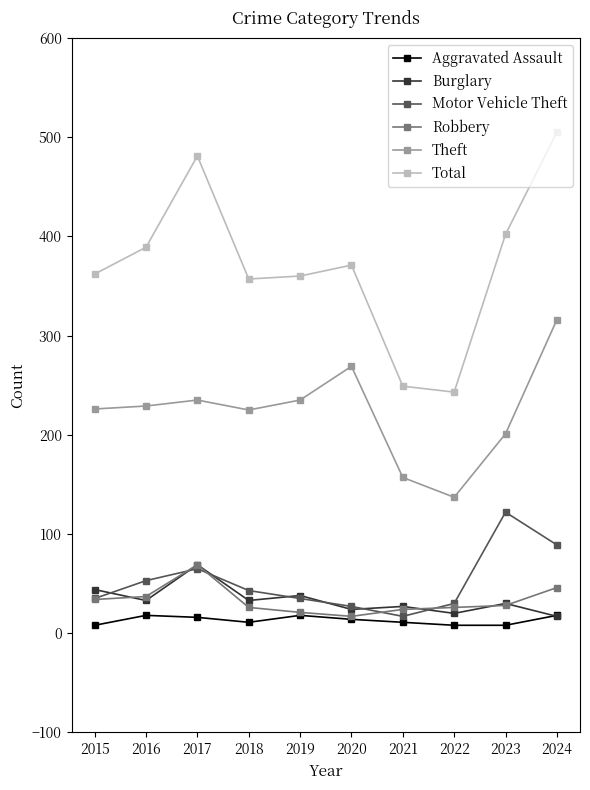

True or false: Burglary has a value of 44 at 2015.

True